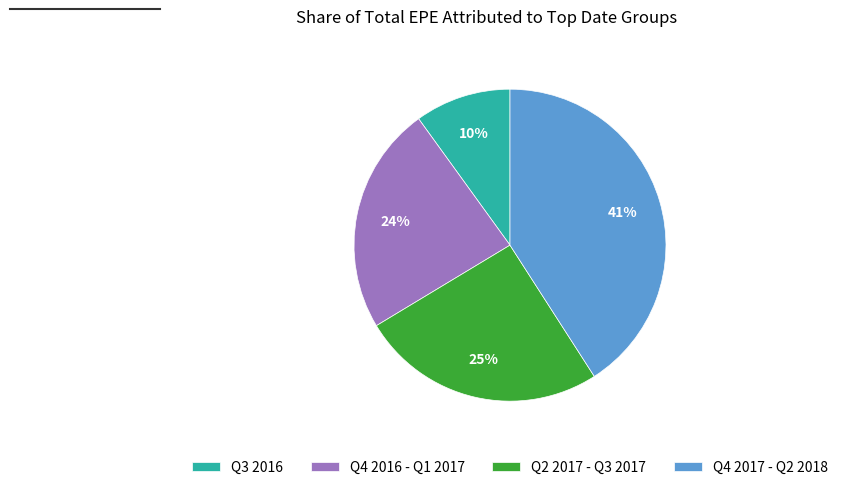

Does Q4 2017 - Q2 2018 account for over 50% of the chart?

No